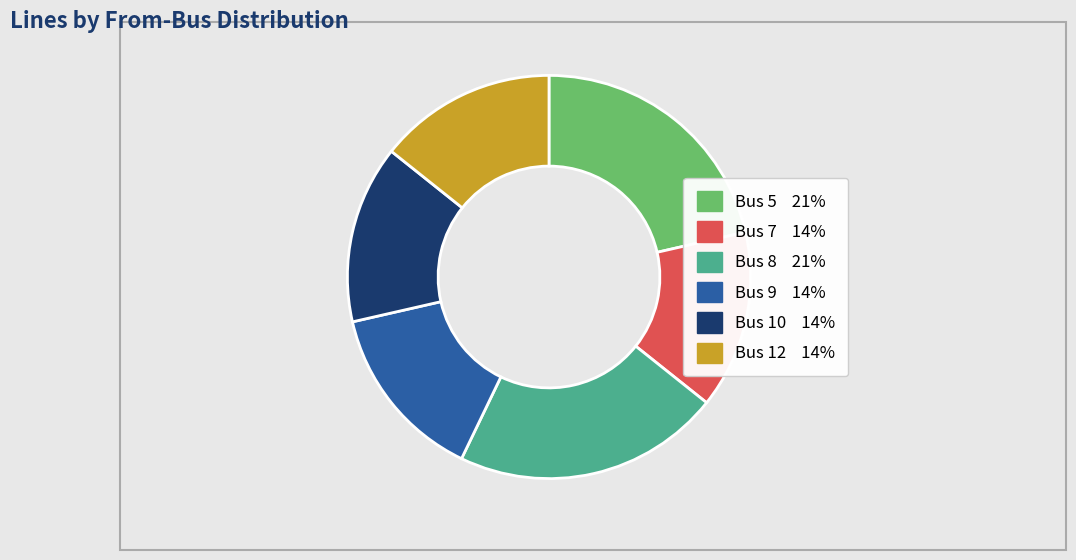

True or false: Bus 9 accounts for 14% of the total.

True